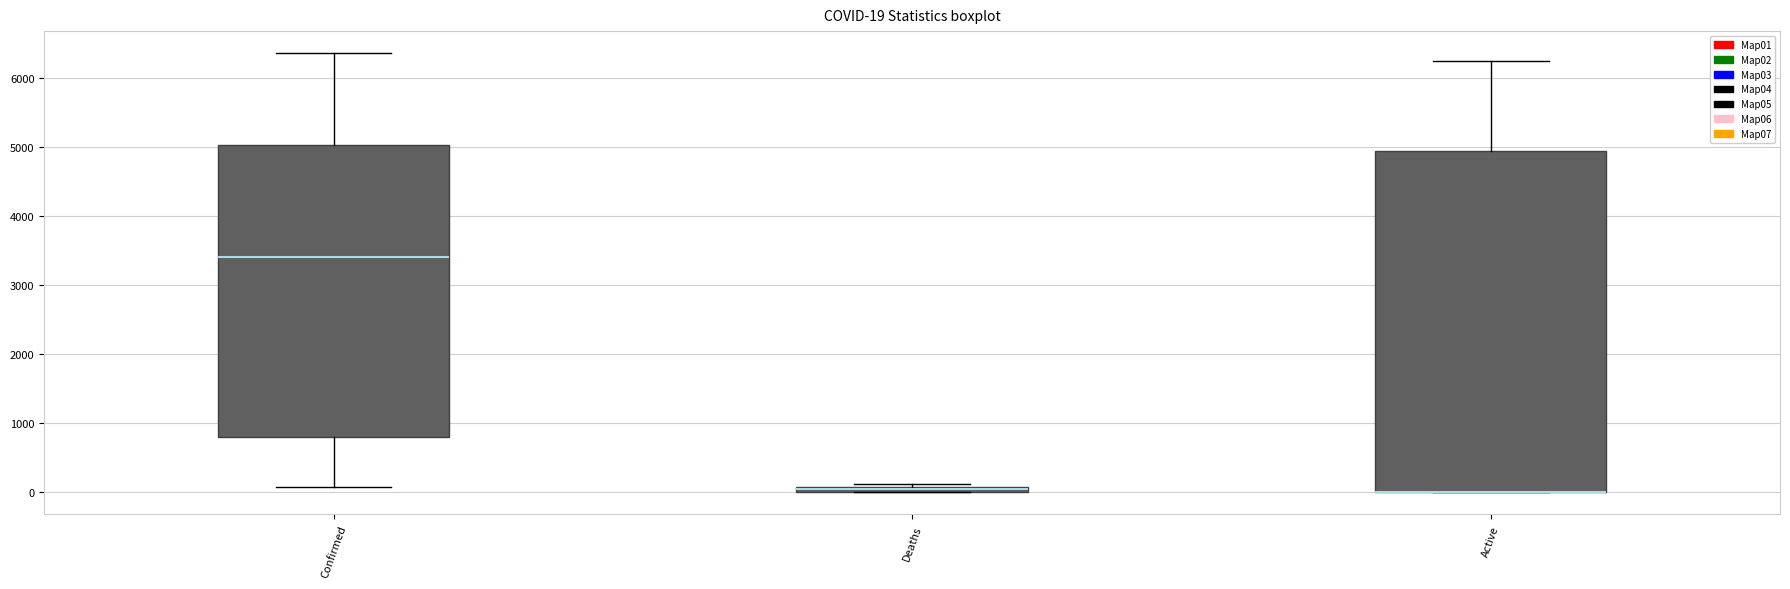

Comparing the boxes themselves (not the whiskers), which one is the tallest?

Active